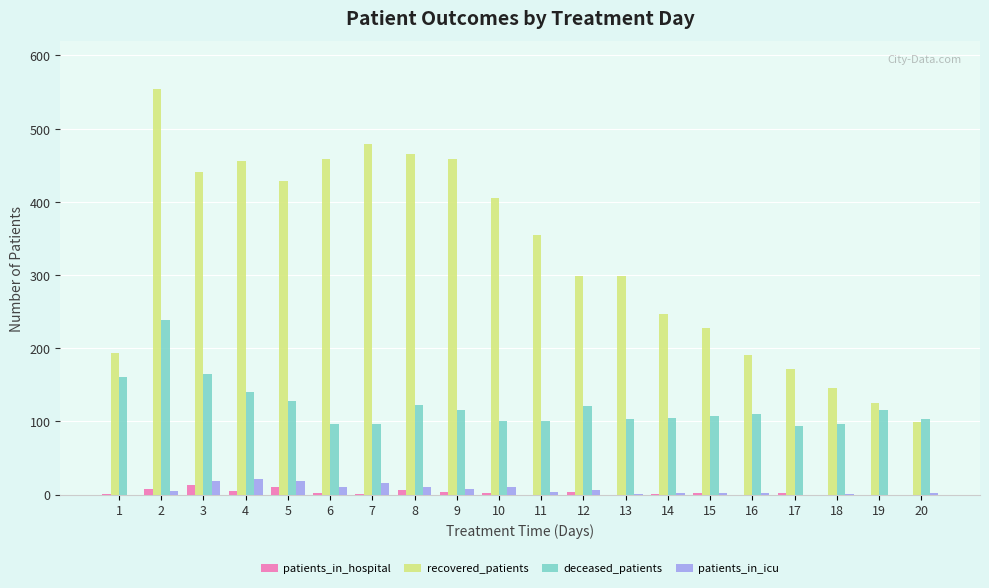

Does the chart contain stacked bars?

No